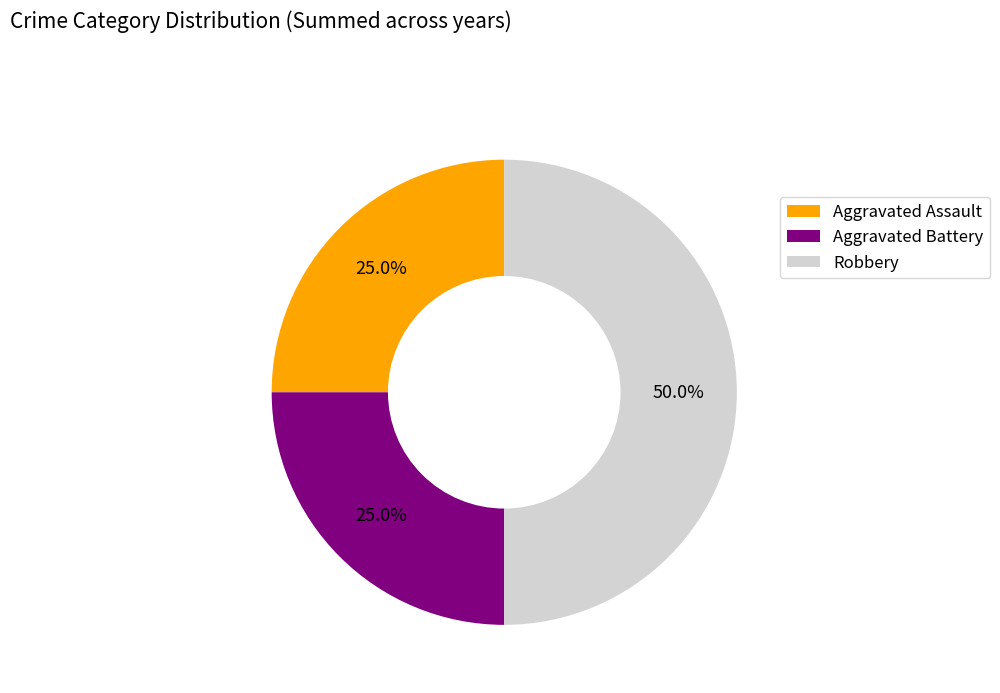

Approximately how many times larger is the value at Robbery compared to Aggravated Battery?

2.0